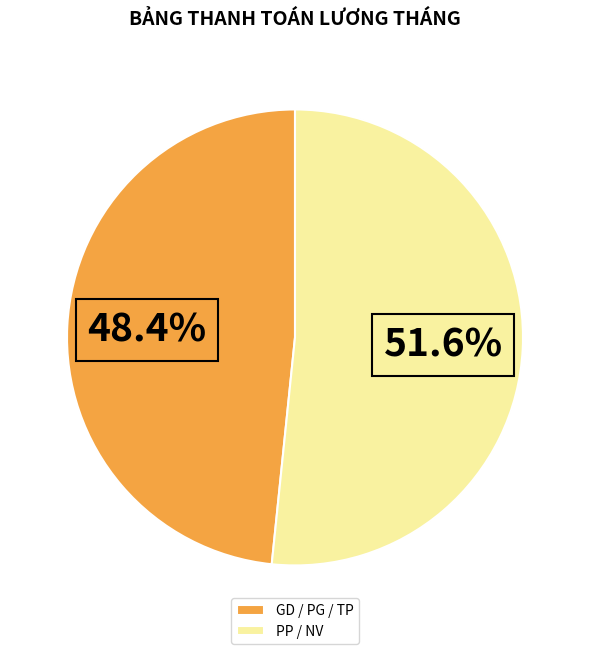

Is there any slice that represents more than half of the pie?

Yes